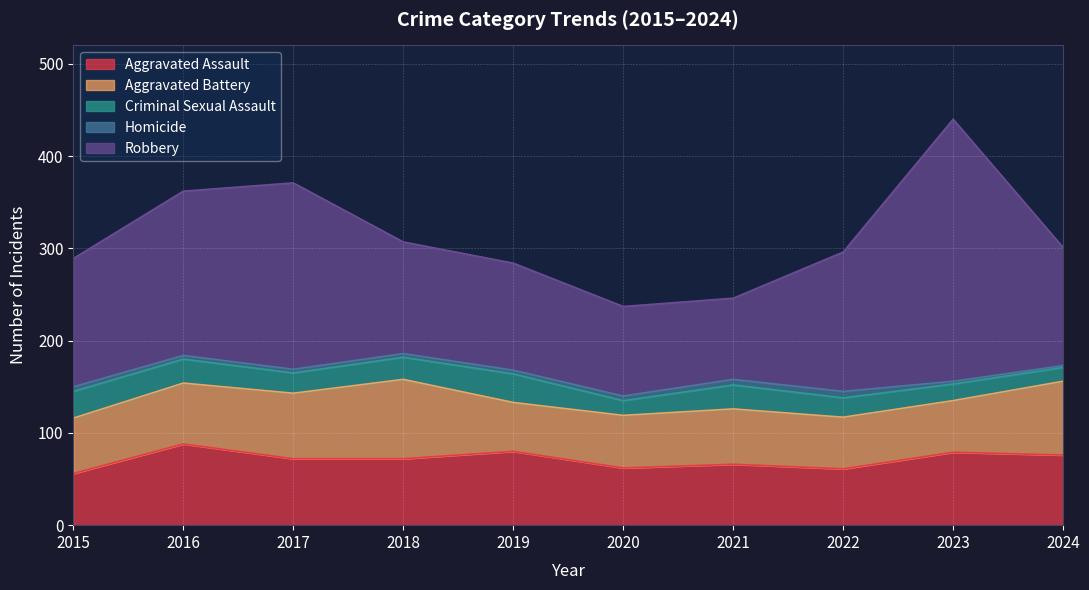

What is the total value across all series at 2022?

296